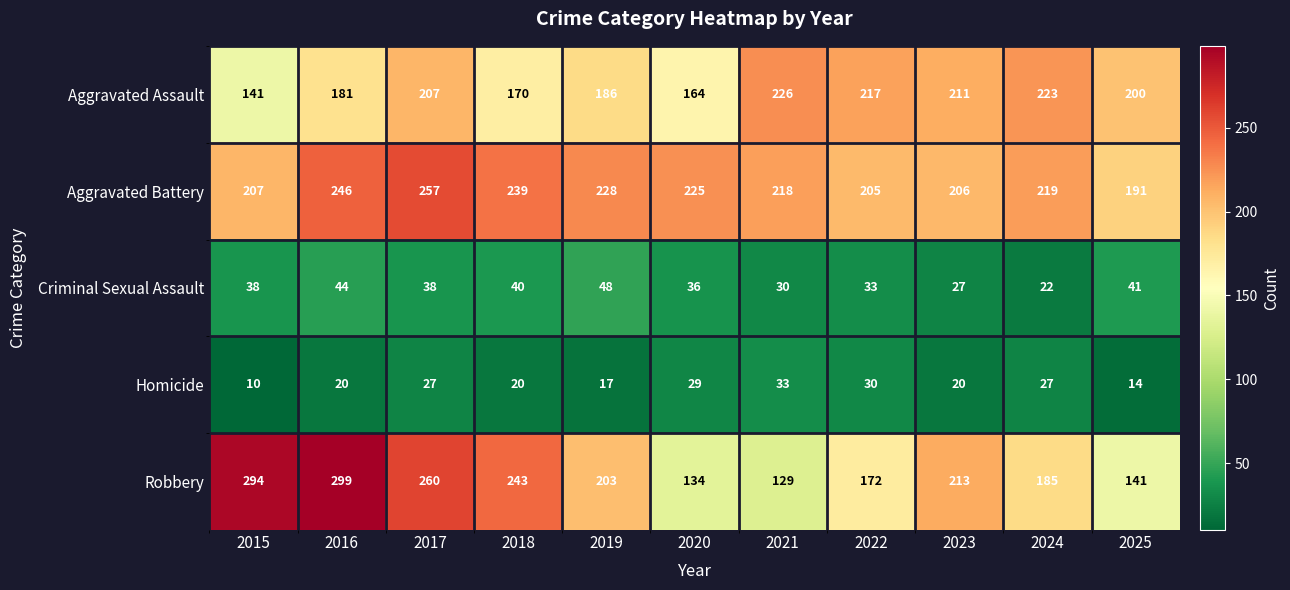

At how many categories does at least one series exceed 182?

11